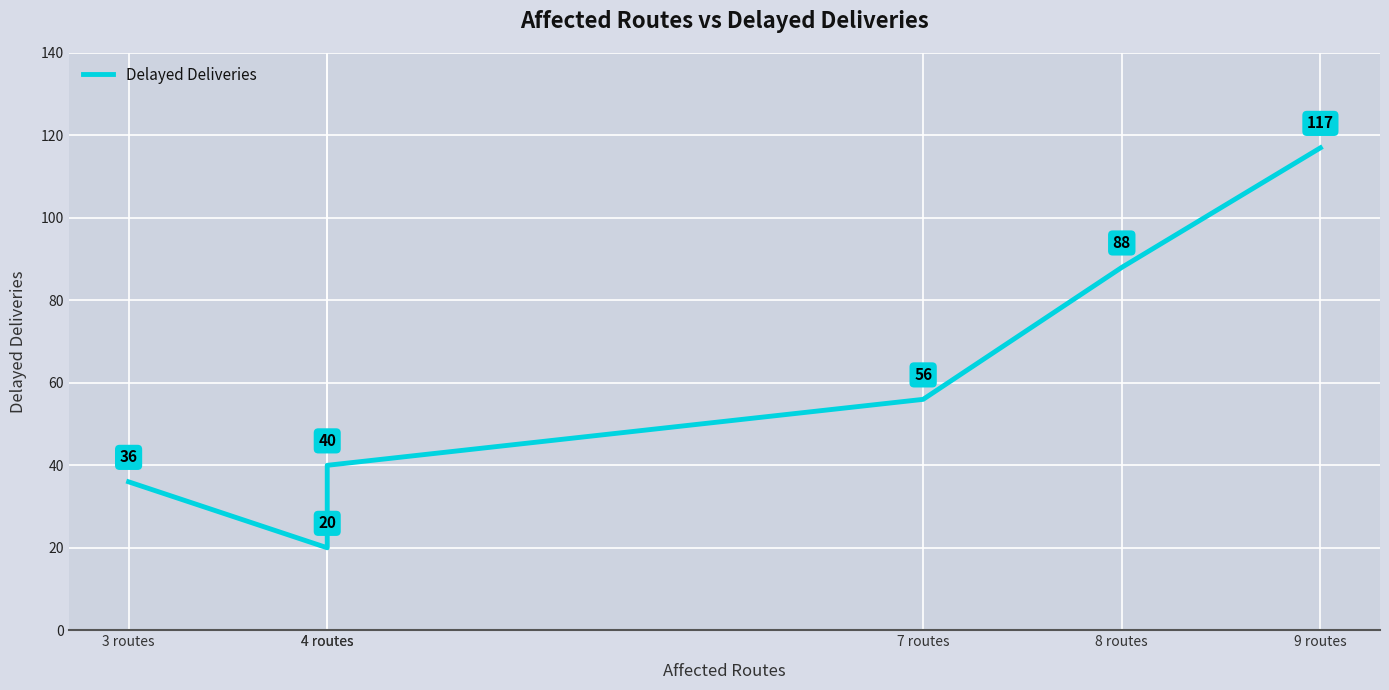

At which category does the chart reach its peak across all series?

9 routes